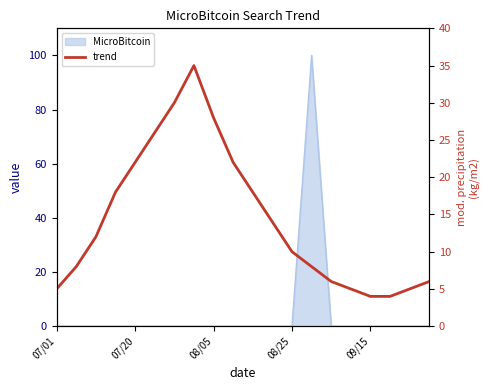

Where is the data nearest to the value 19?

08/25